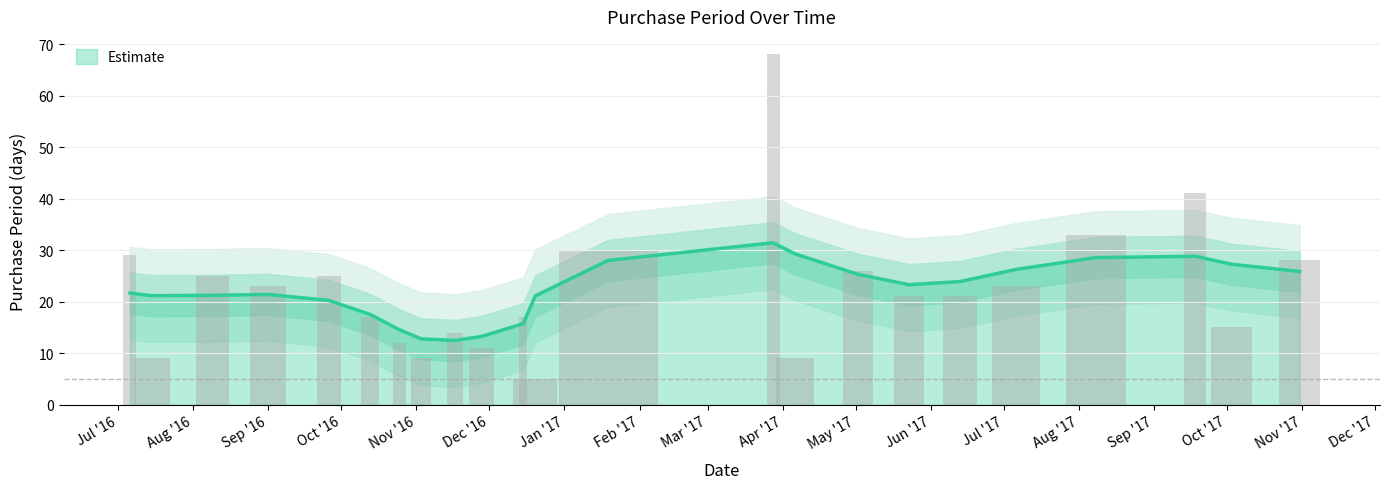

What is the maximum value shown in the chart?

68